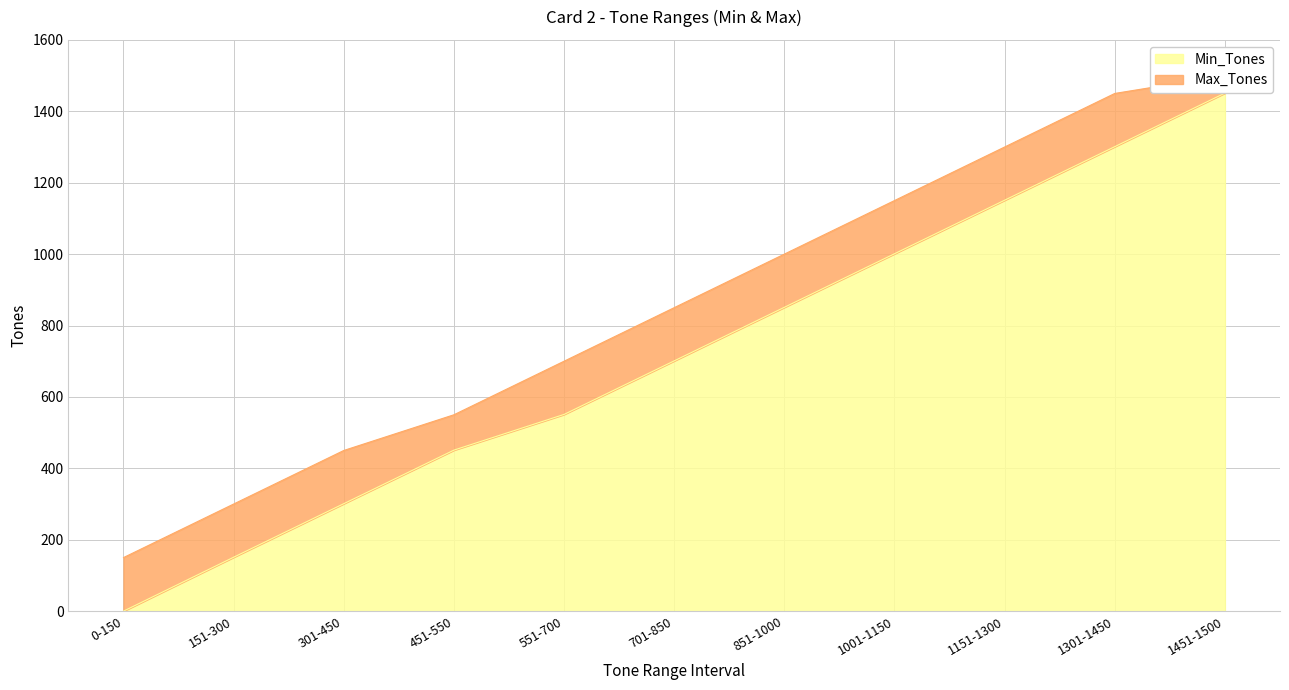

What are all the series names shown in the legend?

Min_Tones, Max_Tones